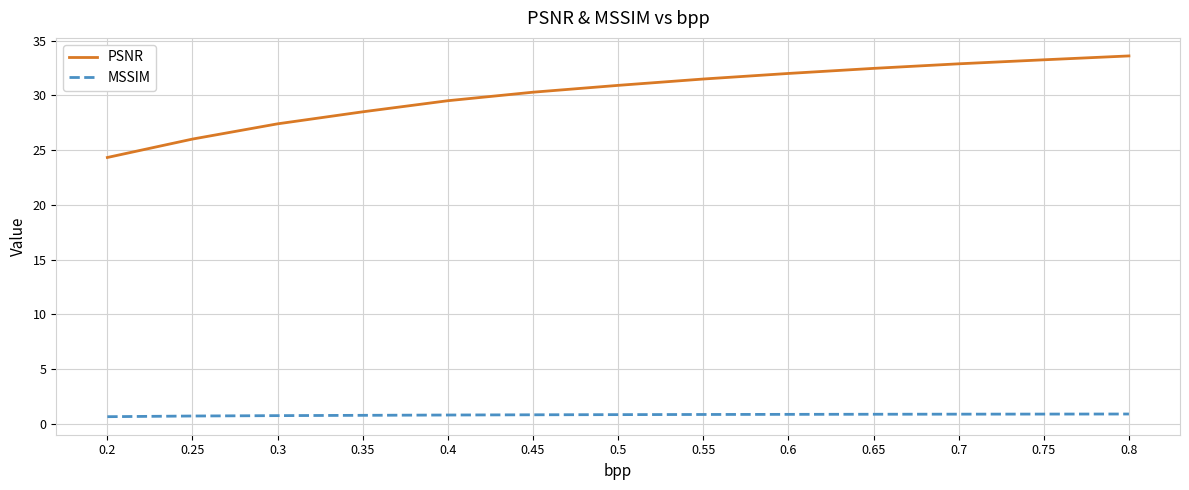

Count the number of categories in the chart.

13